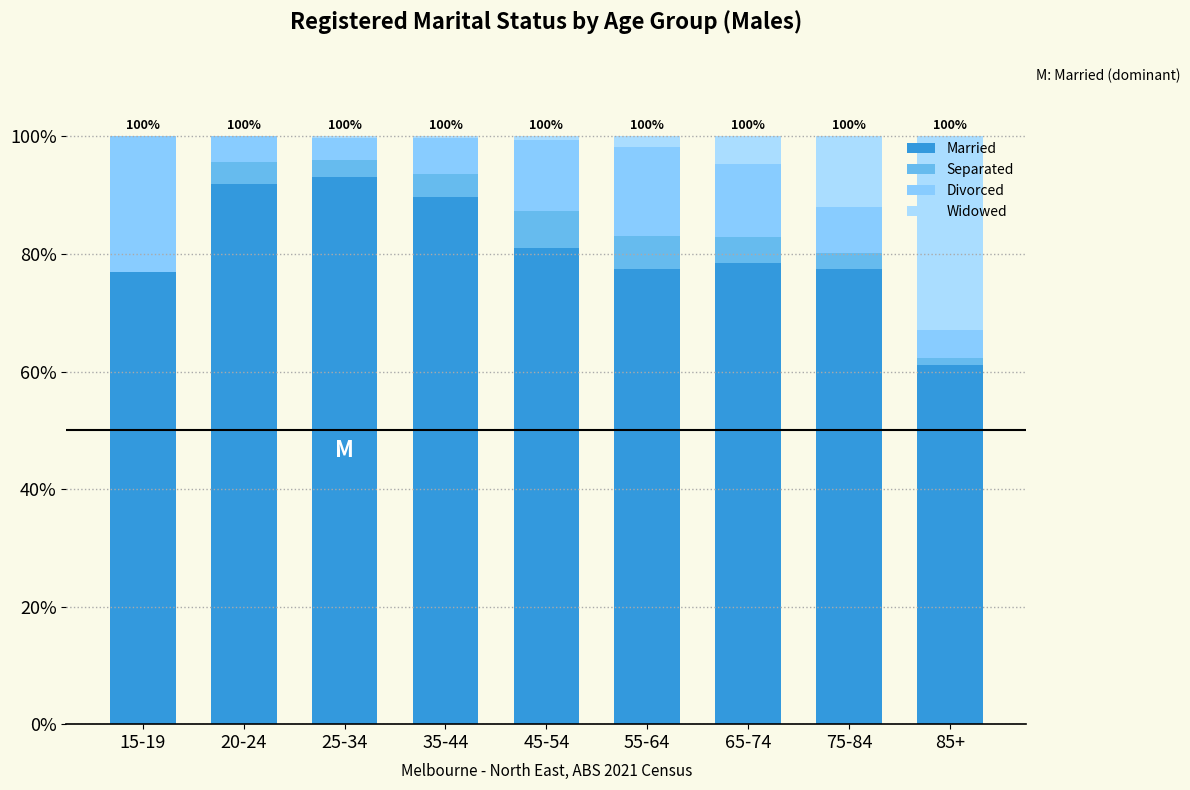

How many data points does each series have?

9